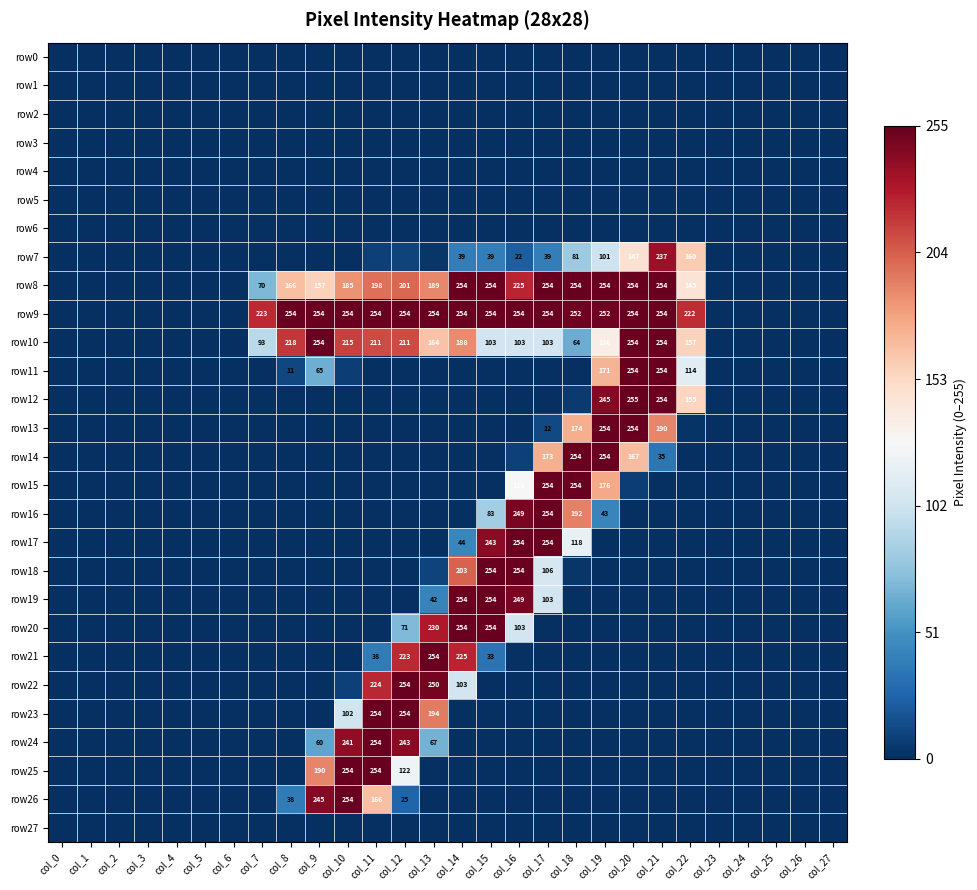

How many series are shown in this chart?

28